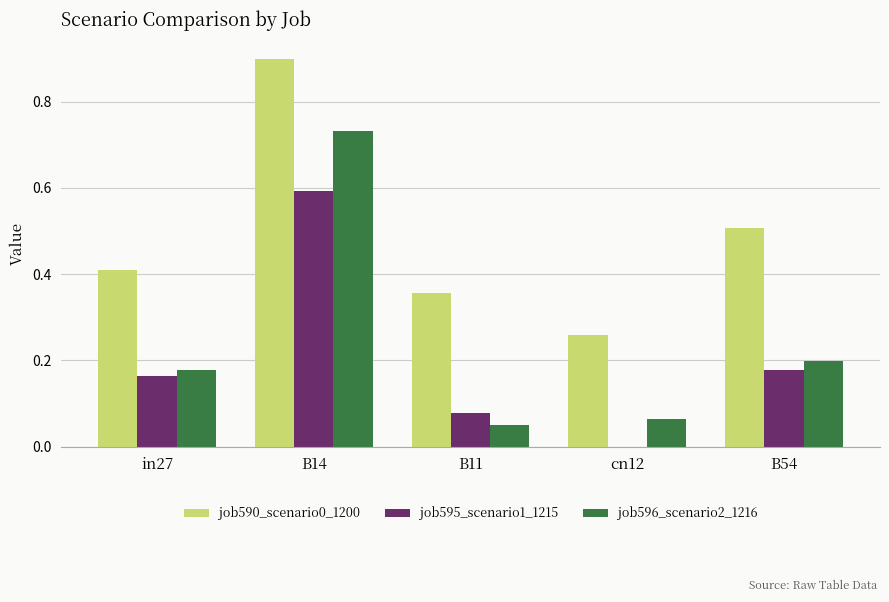

What is the sum of the job596_scenario2_1216 values at B14 and B11?

0.8